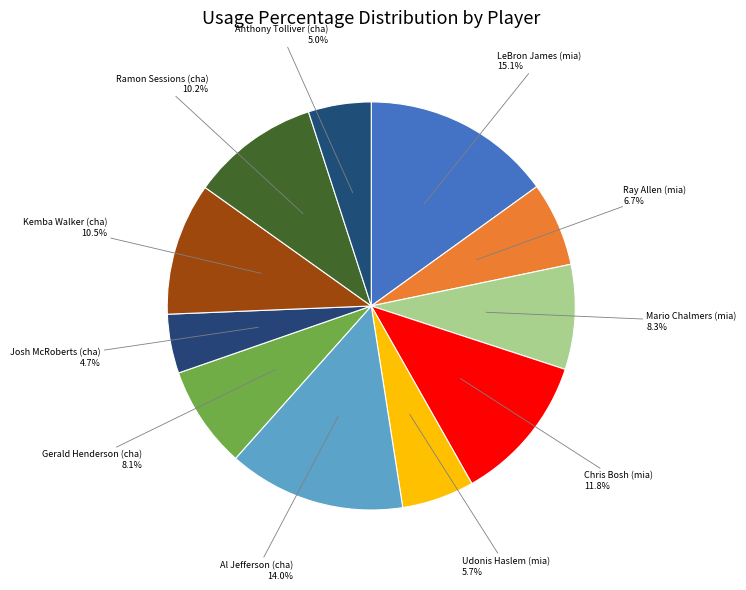

How many segments does this pie chart have?

11